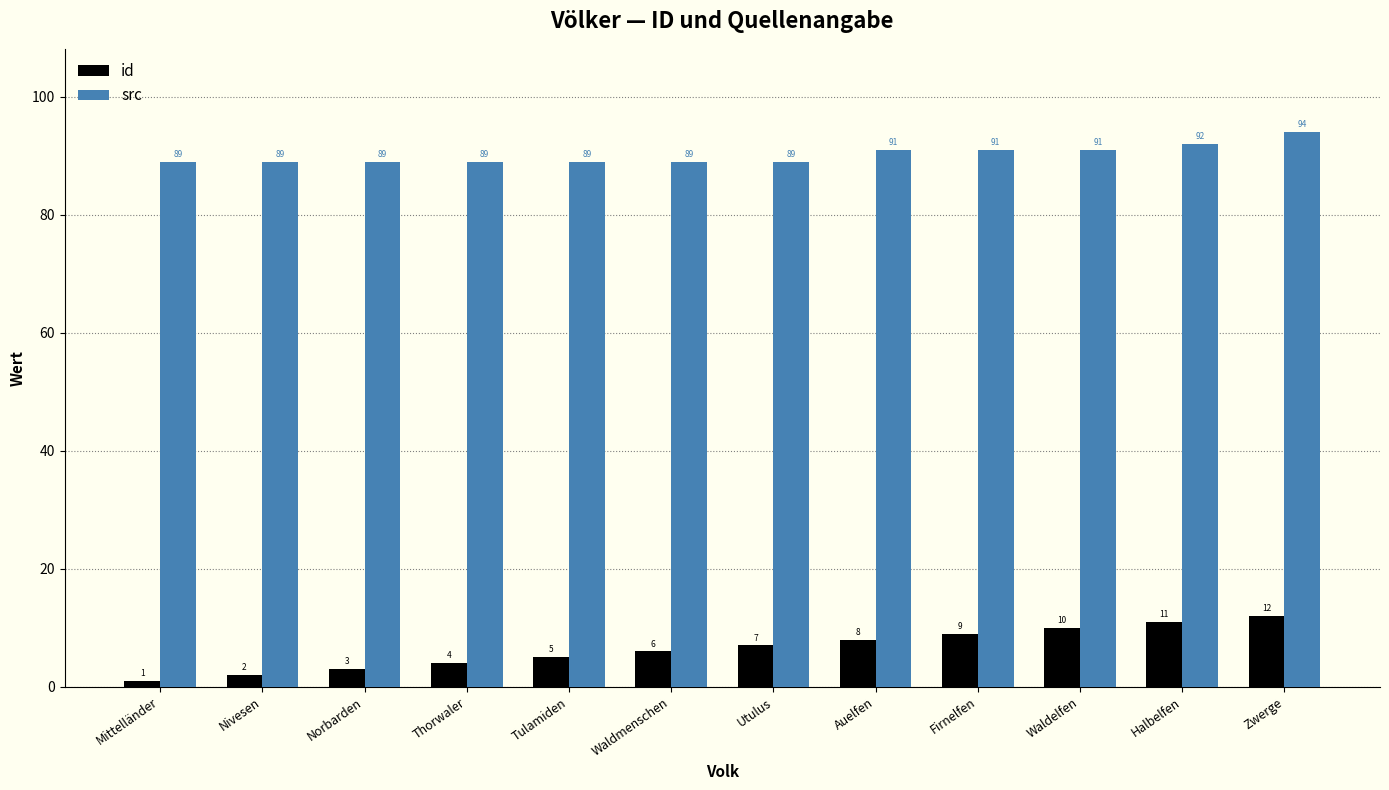

At which category does the chart reach its peak across all series?

Zwerge